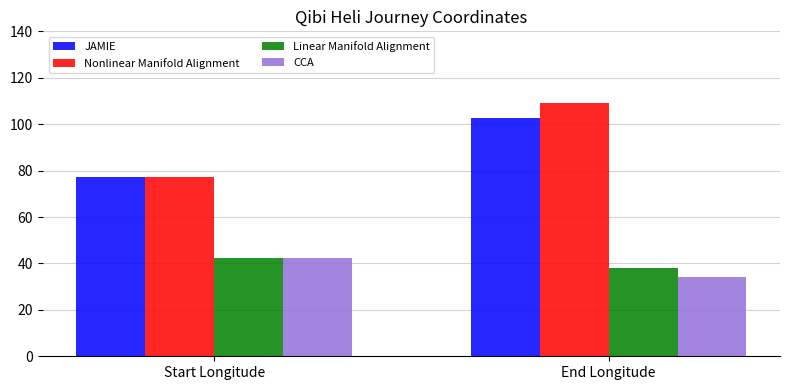

How many values in the CCA series exceed 42?

1